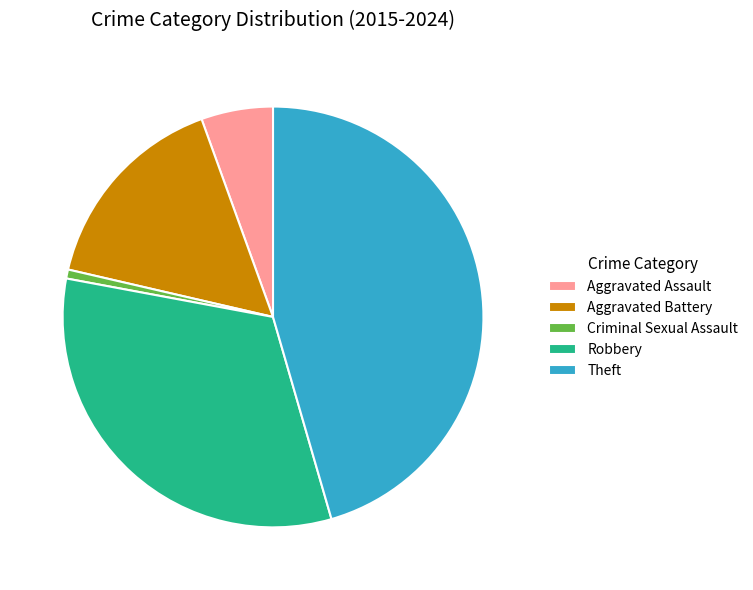

Is there any slice that represents more than half of the pie?

No